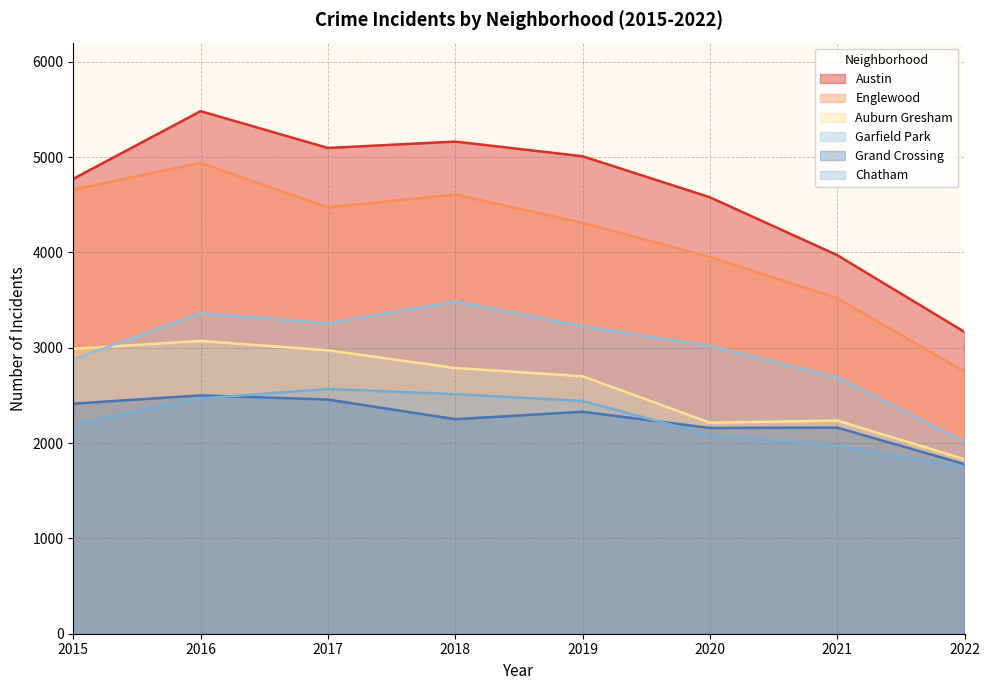

True or false: Chatham has a value of 2195 at 2015.

True